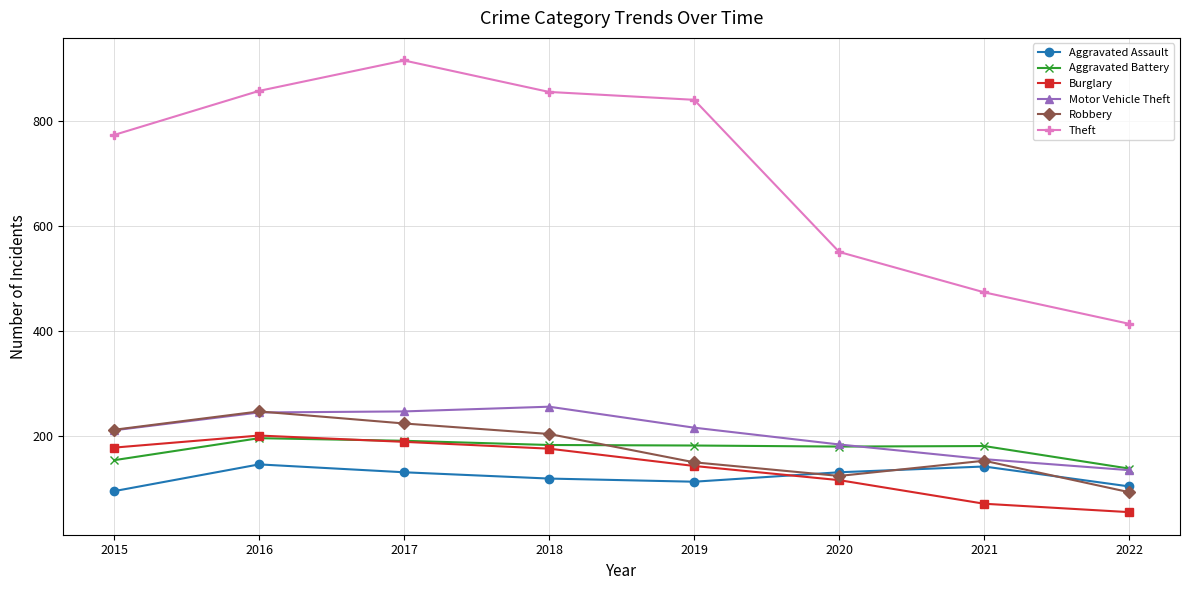

How many interior local valleys does the Robbery series have?

1